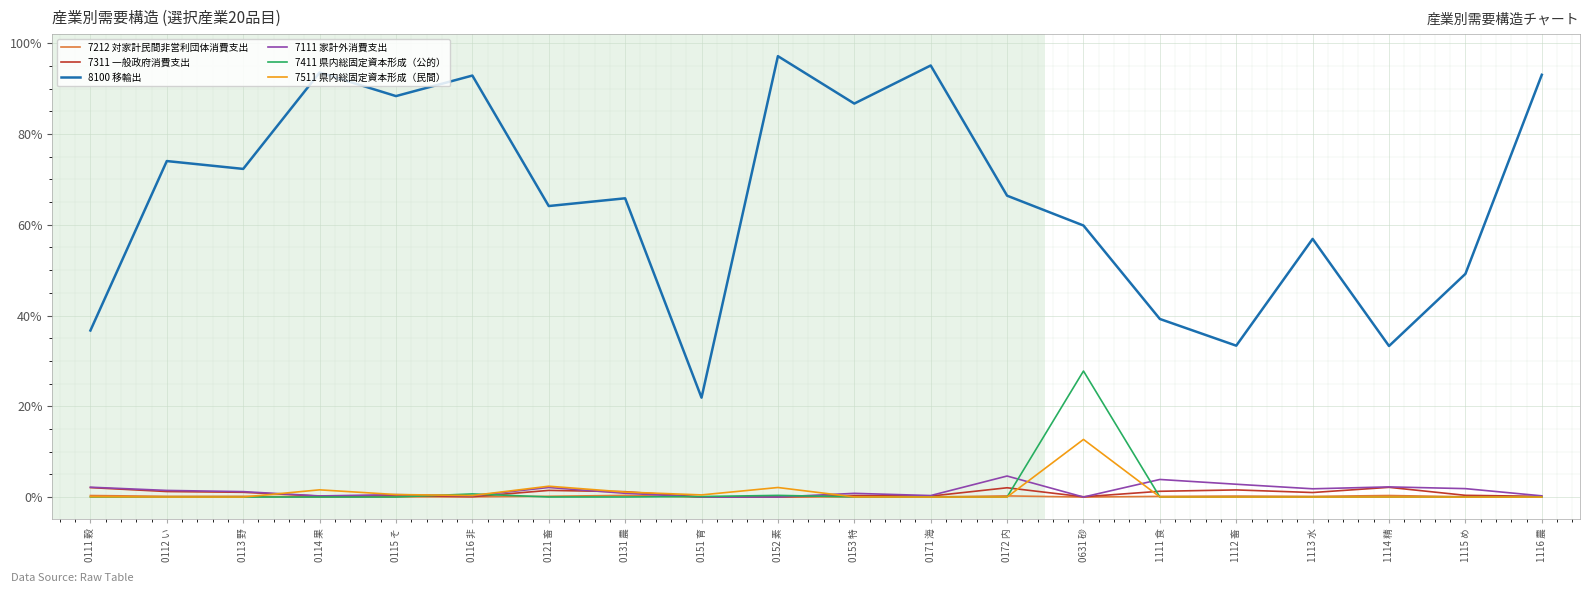

What is the highest value of the 7311 一般政府消費支出 series?

2.1